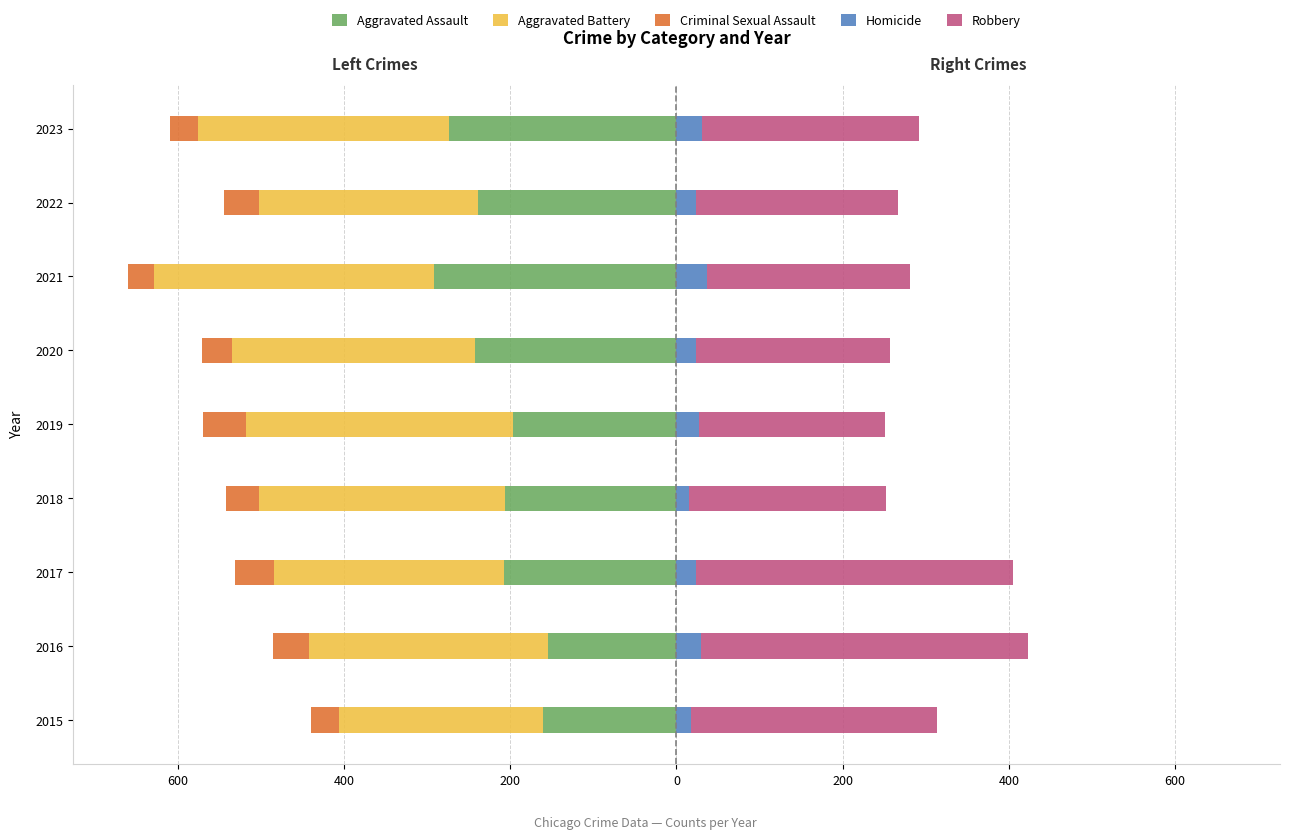

At how many categories does at least one series exceed 27?

9